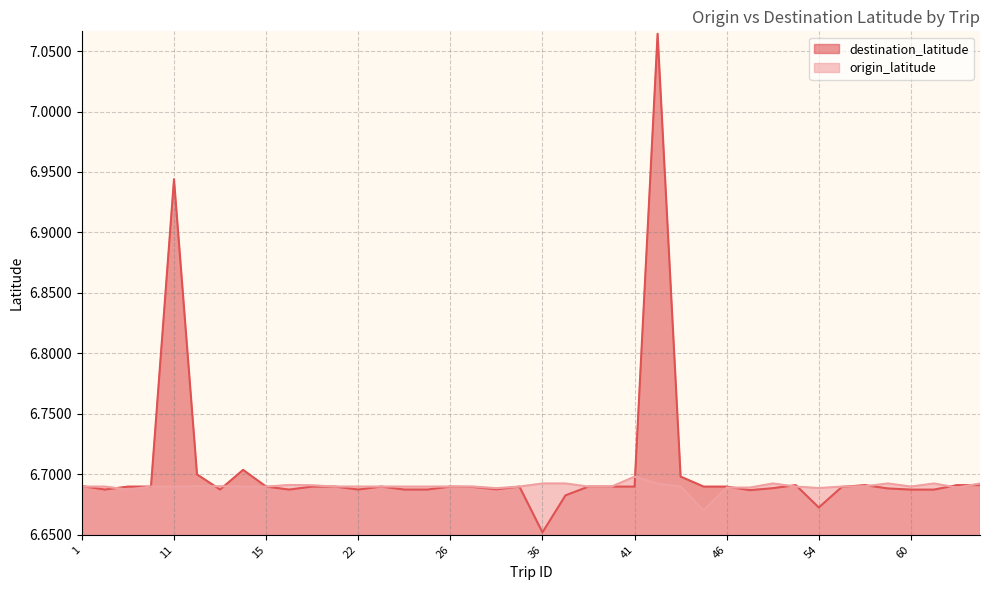

How many lines are shown in the chart?

2